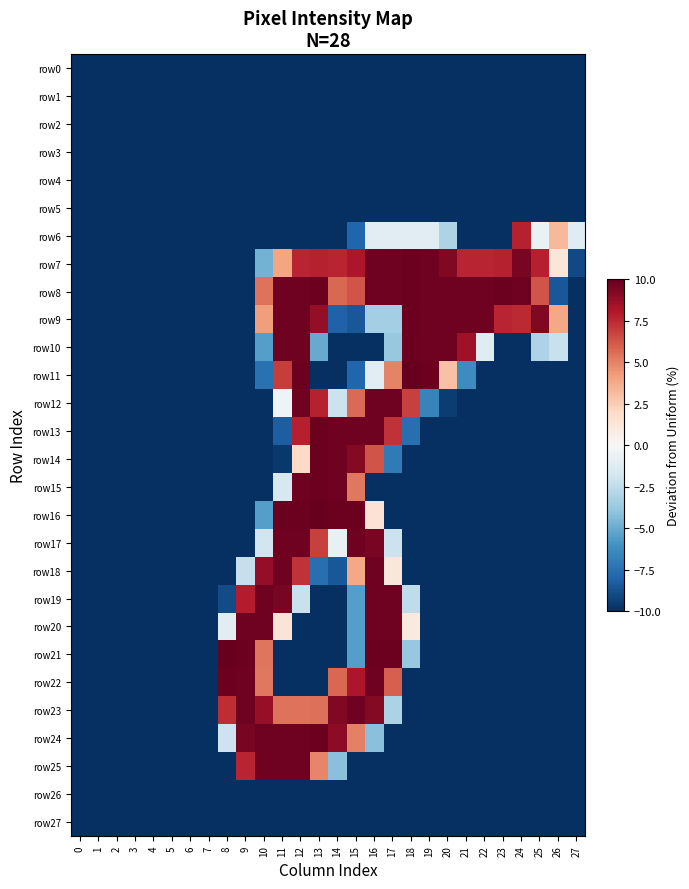

Reading left to right, list all the values displayed in this chart.

row0: 0=-10.0	1=-10.0	2=-10.0	3=-10.0	4=-10.0	5=-10.0	6=-10.0	7=-10.0	8=-10.0	9=-10.0	10=-10.0	11=-10.0	12=-10.0	13=-10.0	14=-10.0	15=-10.0	16=-10.0	17=-10.0	18=-10.0	19=-10.0	20=-10.0	21=-10.0	22=-10.0	23=-10.0	24=-10.0	25=-10.0	26=-10.0	27=-10.0
row1: 0=-10.0	1=-10.0	2=-10.0	3=-10.0	4=-10.0	5=-10.0	6=-10.0	7=-10.0	8=-10.0	9=-10.0	10=-10.0	11=-10.0	12=-10.0	13=-10.0	14=-10.0	15=-10.0	16=-10.0	17=-10.0	18=-10.0	19=-10.0	20=-10.0	21=-10.0	22=-10.0	23=-10.0	24=-10.0	25=-10.0	26=-10.0	27=-10.0
row2: 0=-10.0	1=-10.0	2=-10.0	3=-10.0	4=-10.0	5=-10.0	6=-10.0	7=-10.0	8=-10.0	9=-10.0	10=-10.0	11=-10.0	12=-10.0	13=-10.0	14=-10.0	15=-10.0	16=-10.0	17=-10.0	18=-10.0	19=-10.0	20=-10.0	21=-10.0	22=-10.0	23=-10.0	24=-10.0	25=-10.0	26=-10.0	27=-10.0
row3: 0=-10.0	1=-10.0	2=-10.0	3=-10.0	4=-10.0	5=-10.0	6=-10.0	7=-10.0	8=-10.0	9=-10.0	10=-10.0	11=-10.0	12=-10.0	13=-10.0	14=-10.0	15=-10.0	16=-10.0	17=-10.0	18=-10.0	19=-10.0	20=-10.0	21=-10.0	22=-10.0	23=-10.0	24=-10.0	25=-10.0	26=-10.0	27=-10.0
row4: 0=-10.0	1=-10.0	2=-10.0	3=-10.0	4=-10.0	5=-10.0	6=-10.0	7=-10.0	8=-10.0	9=-10.0	10=-10.0	11=-10.0	12=-10.0	13=-10.0	14=-10.0	15=-10.0	16=-10.0	17=-10.0	18=-10.0	19=-10.0	20=-10.0	21=-10.0	22=-10.0	23=-10.0	24=-10.0	25=-10.0	26=-10.0	27=-10.0
row5: 0=-10.0	1=-10.0	2=-10.0	3=-10.0	4=-10.0	5=-10.0	6=-10.0	7=-10.0	8=-10.0	9=-10.0	10=-10.0	11=-10.0	12=-10.0	13=-10.0	14=-10.0	15=-10.0	16=-10.0	17=-10.0	18=-10.0	19=-10.0	20=-10.0	21=-10.0	22=-10.0	23=-10.0	24=-10.0	25=-10.0	26=-10.0	27=-10.0
row6: 0=-10.0	1=-10.0	2=-10.0	3=-10.0	4=-10.0	5=-10.0	6=-10.0	7=-10.0	8=-10.0	9=-10.0	10=-10.0	11=-10.0	12=-10.0	13=-10.0	14=-10.0	15=-8.0	16=-1.1	17=-1.1	18=-1.1	19=-1.1	20=-3.1	21=-10.0	22=-10.0	23=-10.0	24=7.7	25=-0.7	26=3.3	27=-1.2
row7: 0=-10.0	1=-10.0	2=-10.0	3=-10.0	4=-10.0	5=-10.0	6=-10.0	7=-10.0	8=-10.0	9=-10.0	10=-4.7	11=4.0	12=7.6	13=7.7	14=7.6	15=8.1	16=9.8	17=9.8	18=9.8	19=9.8	20=9.3	21=7.6	22=7.6	23=7.7	24=9.5	25=7.8	26=1.2	27=-9.1
row8: 0=-10.0	1=-10.0	2=-10.0	3=-10.0	4=-10.0	5=-10.0	6=-10.0	7=-10.0	8=-10.0	9=-10.0	10=5.5	11=9.8	12=9.8	13=9.8	14=5.8	15=6.3	16=9.8	17=9.8	18=9.8	19=9.8	20=9.8	21=9.8	22=9.8	23=9.8	24=9.8	25=6.3	26=-8.5	27=-10.0
row9: 0=-10.0	1=-10.0	2=-10.0	3=-10.0	4=-10.0	5=-10.0	6=-10.0	7=-10.0	8=-10.0	9=-10.0	10=4.2	11=9.8	12=9.8	13=8.8	14=-8.1	15=-8.5	16=-3.4	17=-3.4	18=9.8	19=9.8	20=9.8	21=9.8	22=9.8	23=7.6	24=7.5	25=9.3	26=3.9	27=-10.0
row10: 0=-10.0	1=-10.0	2=-10.0	3=-10.0	4=-10.0	5=-10.0	6=-10.0	7=-10.0	8=-10.0	9=-10.0	10=-5.5	11=9.8	12=9.8	13=-5.1	14=-10.0	15=-10.0	16=-10.0	17=-3.8	18=9.8	19=9.8	20=9.8	21=8.5	22=-1.2	23=-10.0	24=-10.0	25=-3.1	26=-2.2	27=-10.0
row11: 0=-10.0	1=-10.0	2=-10.0	3=-10.0	4=-10.0	5=-10.0	6=-10.0	7=-10.0	8=-10.0	9=-10.0	10=-7.5	11=6.9	12=9.8	13=-10.0	14=-10.0	15=-8.0	16=-1.1	17=5.0	18=10.0	19=9.8	20=2.9	21=-6.3	22=-10.0	23=-10.0	24=-10.0	25=-10.0	26=-10.0	27=-10.0
row12: 0=-10.0	1=-10.0	2=-10.0	3=-10.0	4=-10.0	5=-10.0	6=-10.0	7=-10.0	8=-10.0	9=-10.0	10=-10.0	11=-0.4	12=9.8	13=7.7	14=-2.2	15=5.7	16=9.8	17=9.8	18=6.9	19=-6.7	20=-9.5	21=-10.0	22=-10.0	23=-10.0	24=-10.0	25=-10.0	26=-10.0	27=-10.0
row13: 0=-10.0	1=-10.0	2=-10.0	3=-10.0	4=-10.0	5=-10.0	6=-10.0	7=-10.0	8=-10.0	9=-10.0	10=-10.0	11=-8.3	12=7.8	13=9.8	14=9.8	15=9.8	16=9.8	17=7.3	18=-7.6	19=-10.0	20=-10.0	21=-10.0	22=-10.0	23=-10.0	24=-10.0	25=-10.0	26=-10.0	27=-10.0
row14: 0=-10.0	1=-10.0	2=-10.0	3=-10.0	4=-10.0	5=-10.0	6=-10.0	7=-10.0	8=-10.0	9=-10.0	10=-10.0	11=-9.7	12=2.0	13=9.8	14=9.8	15=9.2	16=6.3	17=-7.1	18=-10.0	19=-10.0	20=-10.0	21=-10.0	22=-10.0	23=-10.0	24=-10.0	25=-10.0	26=-10.0	27=-10.0
row15: 0=-10.0	1=-10.0	2=-10.0	3=-10.0	4=-10.0	5=-10.0	6=-10.0	7=-10.0	8=-10.0	9=-10.0	10=-10.0	11=-1.6	12=9.8	13=9.8	14=9.8	15=5.3	16=-10.0	17=-10.0	18=-10.0	19=-10.0	20=-10.0	21=-10.0	22=-10.0	23=-10.0	24=-10.0	25=-10.0	26=-10.0	27=-10.0
row16: 0=-10.0	1=-10.0	2=-10.0	3=-10.0	4=-10.0	5=-10.0	6=-10.0	7=-10.0	8=-10.0	9=-10.0	10=-5.5	11=9.8	12=9.8	13=10.0	14=9.8	15=9.8	16=1.5	17=-10.0	18=-10.0	19=-10.0	20=-10.0	21=-10.0	22=-10.0	23=-10.0	24=-10.0	25=-10.0	26=-10.0	27=-10.0
row17: 0=-10.0	1=-10.0	2=-10.0	3=-10.0	4=-10.0	5=-10.0	6=-10.0	7=-10.0	8=-10.0	9=-10.0	10=-1.8	11=9.8	12=9.8	13=6.9	14=-0.7	15=9.8	16=9.5	17=-2.2	18=-10.0	19=-10.0	20=-10.0	21=-10.0	22=-10.0	23=-10.0	24=-10.0	25=-10.0	26=-10.0	27=-10.0
row18: 0=-10.0	1=-10.0	2=-10.0	3=-10.0	4=-10.0	5=-10.0	6=-10.0	7=-10.0	8=-10.0	9=-2.3	10=8.8	11=9.8	12=7.3	13=-7.6	14=-8.5	15=3.9	16=9.8	17=1.1	18=-10.0	19=-10.0	20=-10.0	21=-10.0	22=-10.0	23=-10.0	24=-10.0	25=-10.0	26=-10.0	27=-10.0
row19: 0=-10.0	1=-10.0	2=-10.0	3=-10.0	4=-10.0	5=-10.0	6=-10.0	7=-10.0	8=-9.0	9=7.9	10=9.8	11=9.5	12=-2.2	13=-10.0	14=-10.0	15=-5.5	16=9.8	17=9.8	18=-2.5	19=-10.0	20=-10.0	21=-10.0	22=-10.0	23=-10.0	24=-10.0	25=-10.0	26=-10.0	27=-10.0
row20: 0=-10.0	1=-10.0	2=-10.0	3=-10.0	4=-10.0	5=-10.0	6=-10.0	7=-10.0	8=-1.1	9=9.8	10=9.8	11=1.4	12=-10.0	13=-10.0	14=-10.0	15=-5.5	16=9.8	17=9.8	18=1.0	19=-10.0	20=-10.0	21=-10.0	22=-10.0	23=-10.0	24=-10.0	25=-10.0	26=-10.0	27=-10.0
row21: 0=-10.0	1=-10.0	2=-10.0	3=-10.0	4=-10.0	5=-10.0	6=-10.0	7=-10.0	8=10.0	9=9.8	10=5.4	11=-10.0	12=-10.0	13=-10.0	14=-10.0	15=-5.5	16=9.8	17=9.8	18=-3.8	19=-10.0	20=-10.0	21=-10.0	22=-10.0	23=-10.0	24=-10.0	25=-10.0	26=-10.0	27=-10.0
row22: 0=-10.0	1=-10.0	2=-10.0	3=-10.0	4=-10.0	5=-10.0	6=-10.0	7=-10.0	8=9.8	9=9.8	10=5.3	11=-10.0	12=-10.0	13=-10.0	14=5.8	15=8.1	16=9.8	17=6.0	18=-10.0	19=-10.0	20=-10.0	21=-10.0	22=-10.0	23=-10.0	24=-10.0	25=-10.0	26=-10.0	27=-10.0
row23: 0=-10.0	1=-10.0	2=-10.0	3=-10.0	4=-10.0	5=-10.0	6=-10.0	7=-10.0	8=7.4	9=9.8	10=8.7	11=5.5	12=5.5	13=5.5	14=9.3	15=9.8	16=9.2	17=-3.2	18=-10.0	19=-10.0	20=-10.0	21=-10.0	22=-10.0	23=-10.0	24=-10.0	25=-10.0	26=-10.0	27=-10.0
row24: 0=-10.0	1=-10.0	2=-10.0	3=-10.0	4=-10.0	5=-10.0	6=-10.0	7=-10.0	8=-2.1	9=9.5	10=9.8	11=9.8	12=9.8	13=9.8	14=9.0	15=5.1	16=-4.2	17=-10.0	18=-10.0	19=-10.0	20=-10.0	21=-10.0	22=-10.0	23=-10.0	24=-10.0	25=-10.0	26=-10.0	27=-10.0
row25: 0=-10.0	1=-10.0	2=-10.0	3=-10.0	4=-10.0	5=-10.0	6=-10.0	7=-10.0	8=-10.0	9=7.6	10=9.8	11=9.8	12=9.8	13=4.9	14=-4.2	15=-10.0	16=-10.0	17=-10.0	18=-10.0	19=-10.0	20=-10.0	21=-10.0	22=-10.0	23=-10.0	24=-10.0	25=-10.0	26=-10.0	27=-10.0
row26: 0=-10.0	1=-10.0	2=-10.0	3=-10.0	4=-10.0	5=-10.0	6=-10.0	7=-10.0	8=-10.0	9=-10.0	10=-10.0	11=-10.0	12=-10.0	13=-10.0	14=-10.0	15=-10.0	16=-10.0	17=-10.0	18=-10.0	19=-10.0	20=-10.0	21=-10.0	22=-10.0	23=-10.0	24=-10.0	25=-10.0	26=-10.0	27=-10.0
row27: 0=-10.0	1=-10.0	2=-10.0	3=-10.0	4=-10.0	5=-10.0	6=-10.0	7=-10.0	8=-10.0	9=-10.0	10=-10.0	11=-10.0	12=-10.0	13=-10.0	14=-10.0	15=-10.0	16=-10.0	17=-10.0	18=-10.0	19=-10.0	20=-10.0	21=-10.0	22=-10.0	23=-10.0	24=-10.0	25=-10.0	26=-10.0	27=-10.0